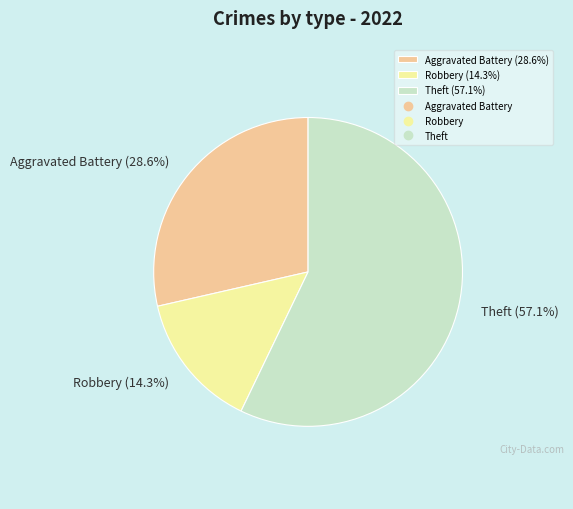

Does any single category account for the majority?

Yes